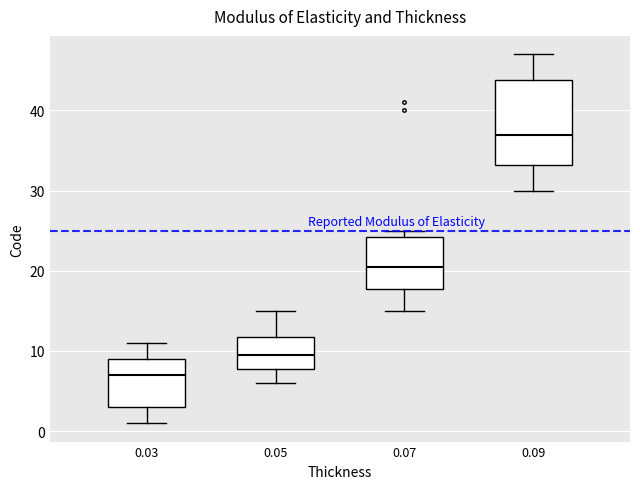

Reading left to right, transcribe this box plot: for each box, give where its median line is, the range the box spans, and where its two whiskers end, as read against the y-axis. The values are not printed on the chart, so give them approximately, as read against the axis.

0.03: median 7, box 3 to 9, whiskers 1 to 11
0.05: median 10, box 8 to 12, whiskers 6 to 15
0.07: median 21, box 18 to 24, whiskers 15 to 25
0.09: median 37, box 33 to 44, whiskers 30 to 47